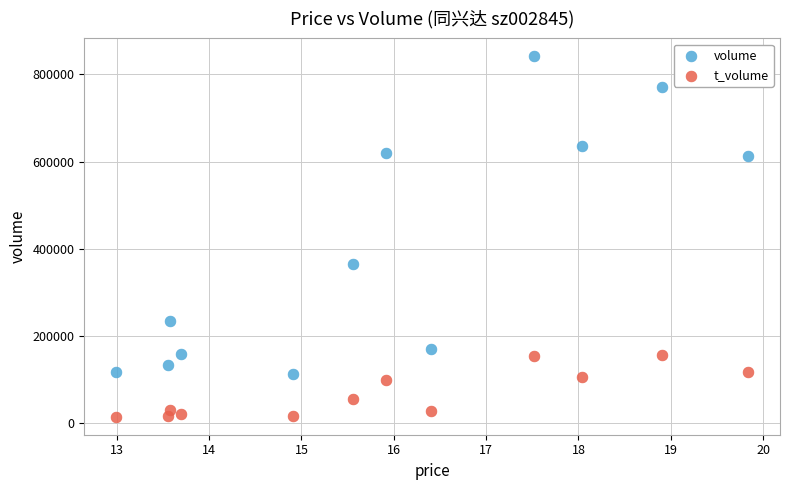

In the volume series, what Y value is closest to 476823?

365502